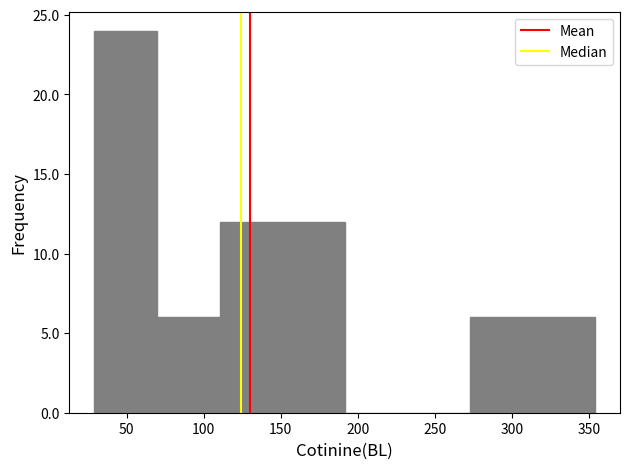

Reading left to right, list every bar in this chart as the range it spans on the x-axis followed by its height. Neither the bar edges nor the heights are printed on the chart, so give them approximately, as read against the axes.

30 to 70: 24
70 to 110: 6
110 to 150: 12
150 to 190: 12
190 to 230: 0
230 to 275: 0
275 to 315: 6
315 to 355: 6